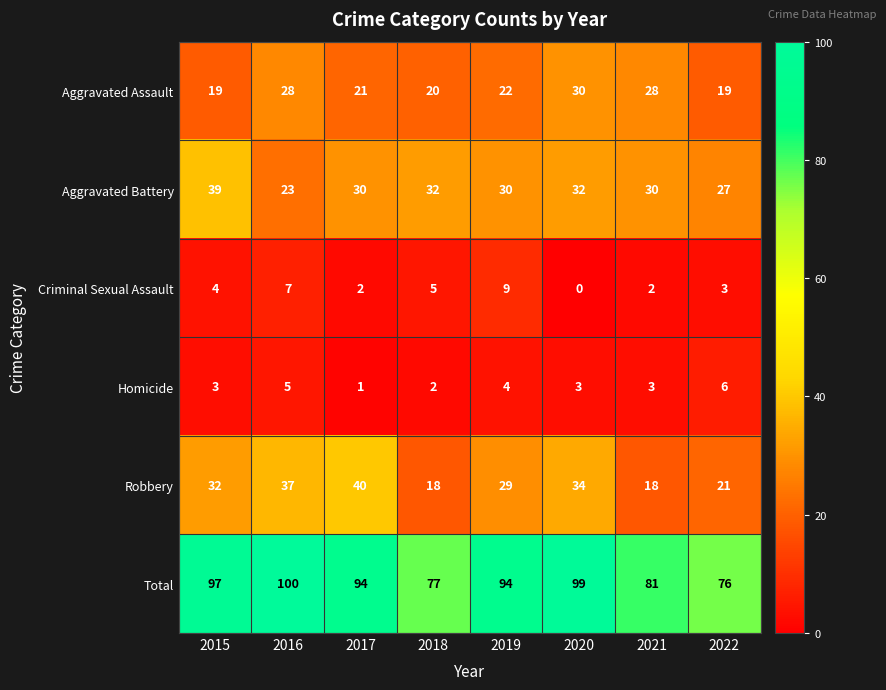

At which label does Homicide reach its minimum?

2017